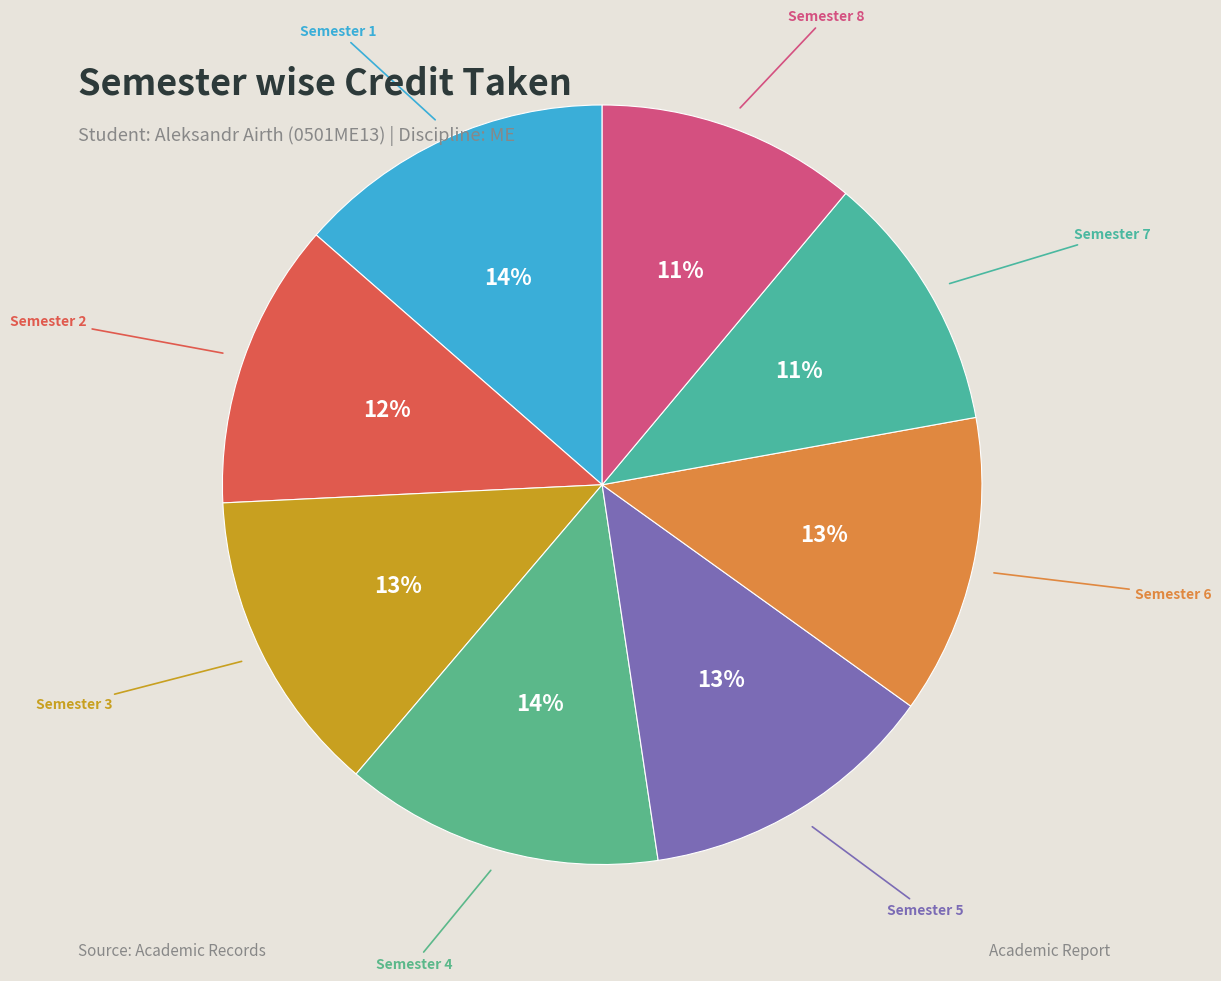

How many segments does this pie chart have?

8